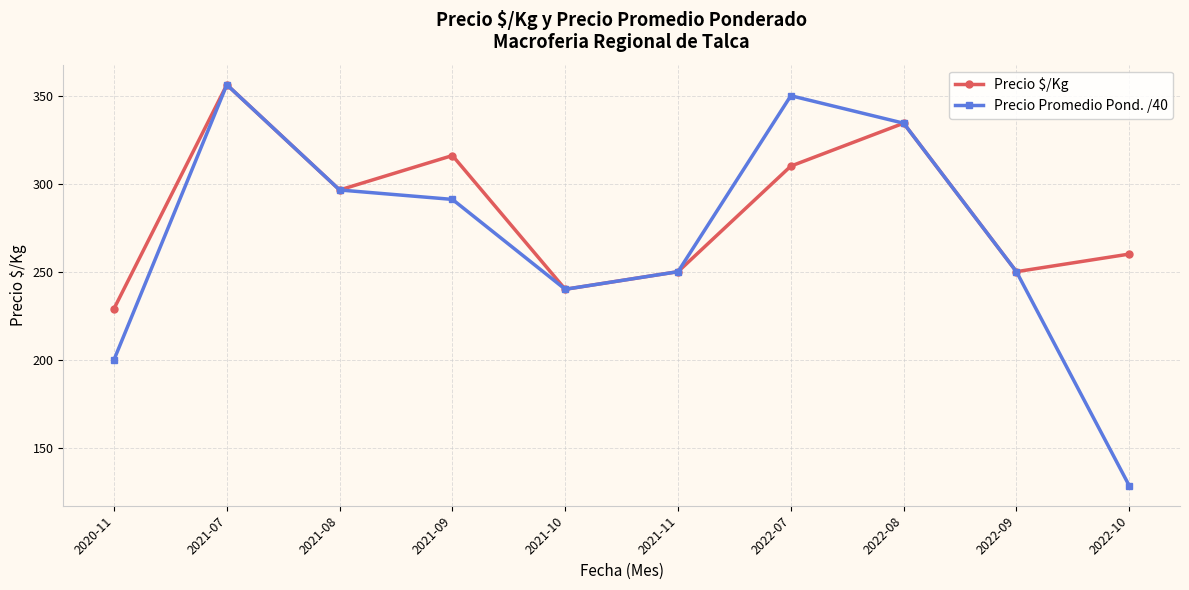

At which label is Precio $/Kg closest to 292?

2021-08